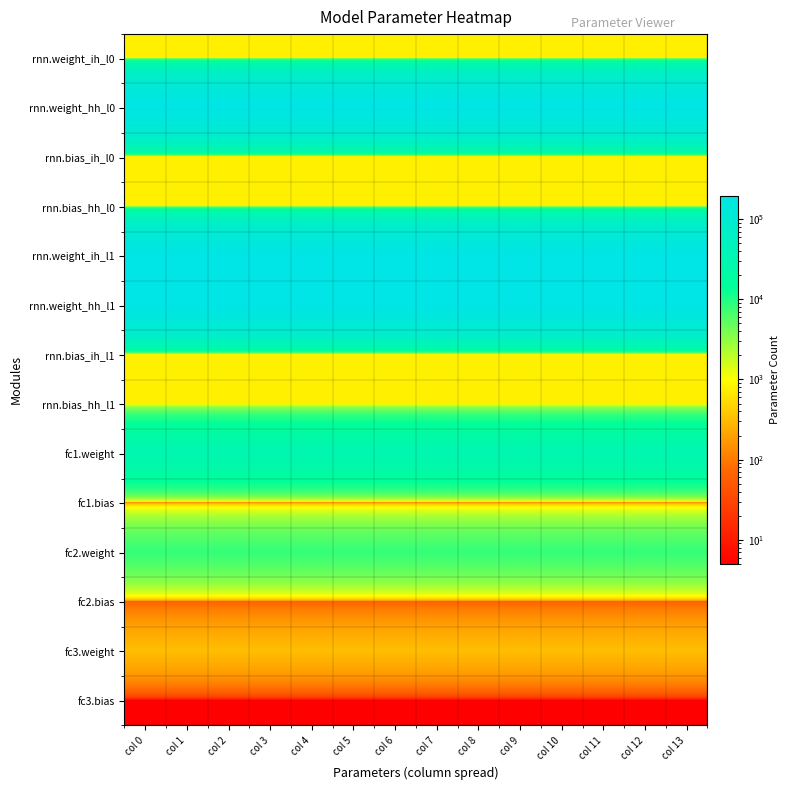

Count the number of categories in the chart.

14